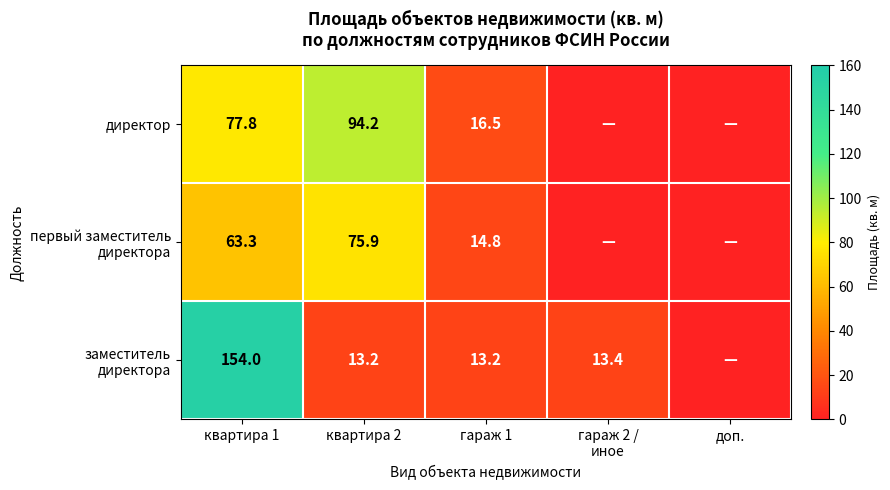

How many categories are shown in the chart?

5